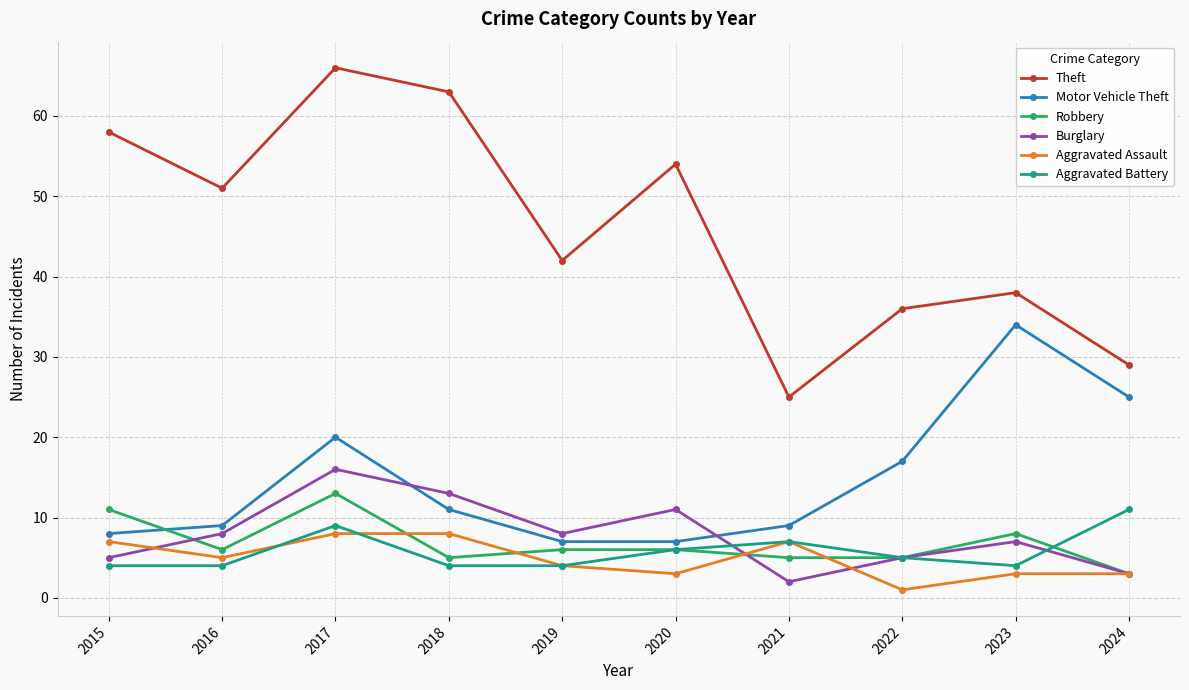

What are all the series names shown in the legend?

Theft, Motor Vehicle Theft, Robbery, Burglary, Aggravated Assault, Aggravated Battery